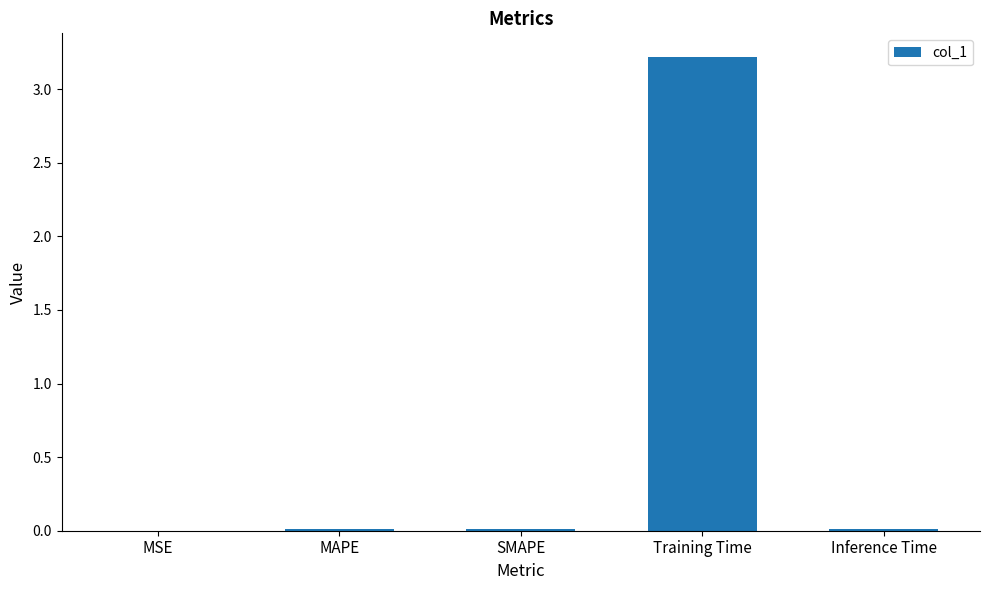

What is the sum of all values?

3.2